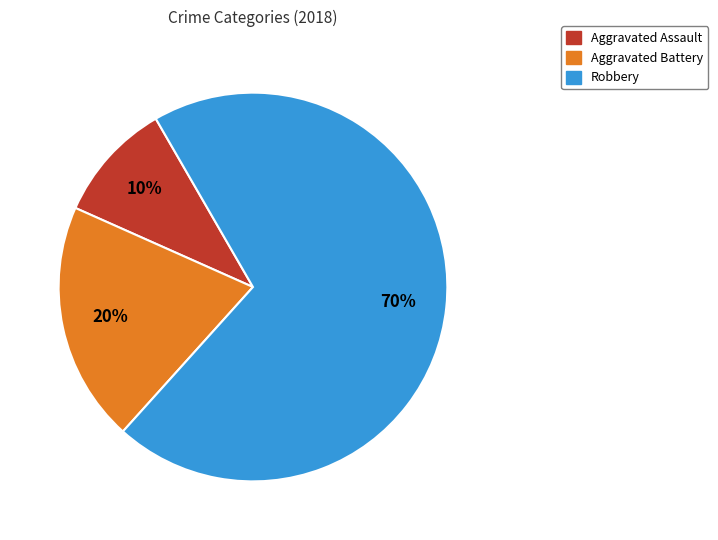

Is it true that Aggravated Battery is 20% of the pie?

True